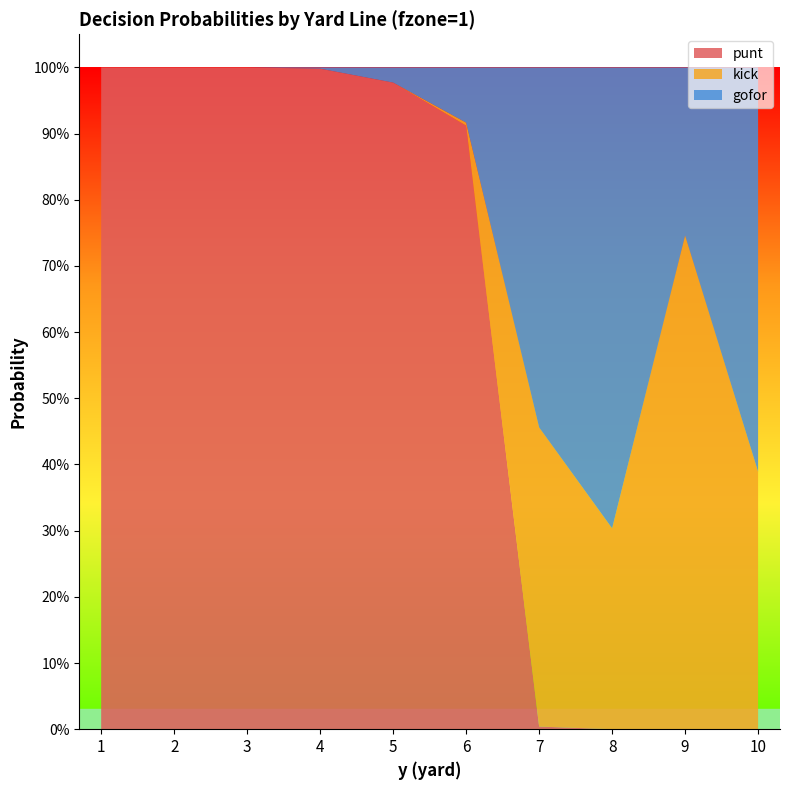

Reading left to right, list all the values displayed in this chart.

punt: 1=1.0	2=1.0	3=1.0	4=1.0	5=1.0	6=0.9	7=0.0	8=0.0	9=0.0	10=0.0
kick: 1=0.0	2=0.0	3=0.0	4=0.0	5=0.0	6=0.0	7=0.5	8=0.3	9=0.7	10=0.4
gofor: 1=0.0	2=0.0	3=0.0	4=0.0	5=0.0	6=0.1	7=0.5	8=0.7	9=0.3	10=0.6